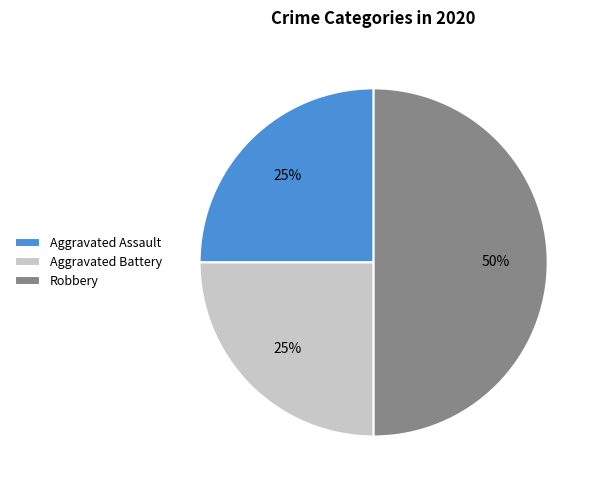

Does Aggravated Assault represent more than half of the total?

No